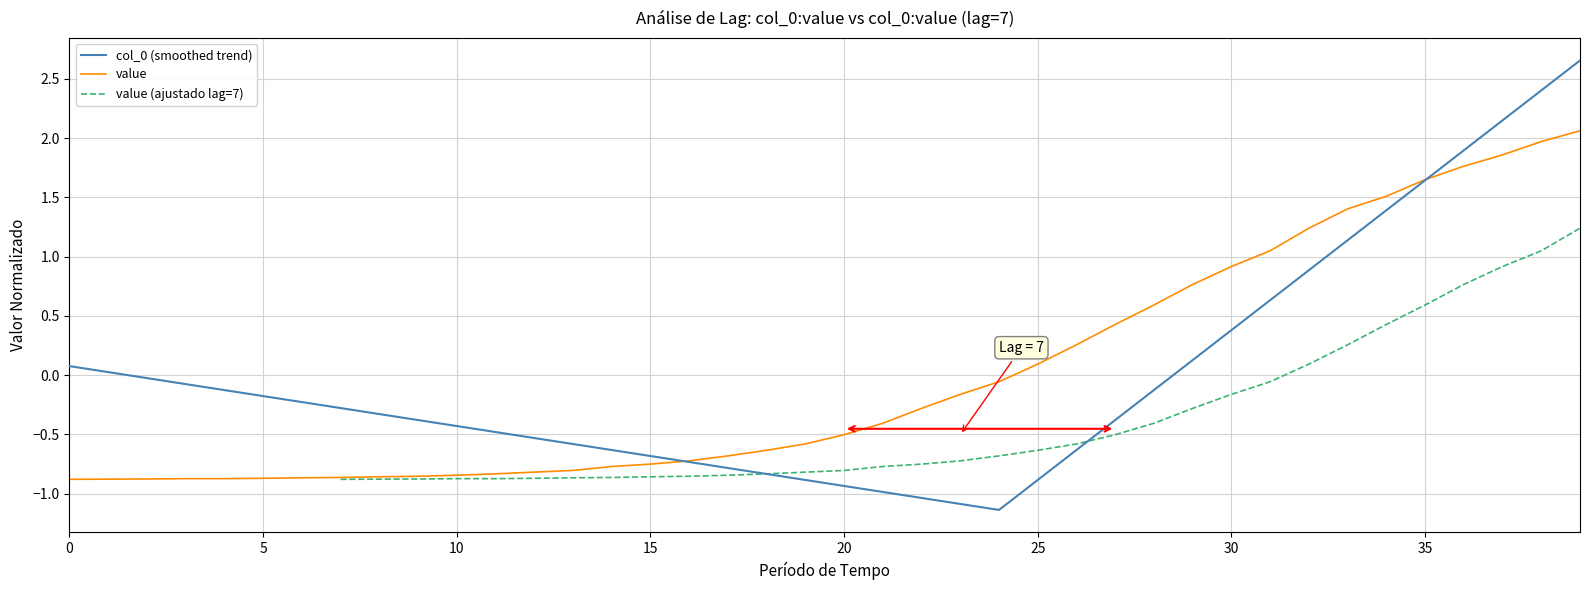

How many lines are shown in the chart?

3